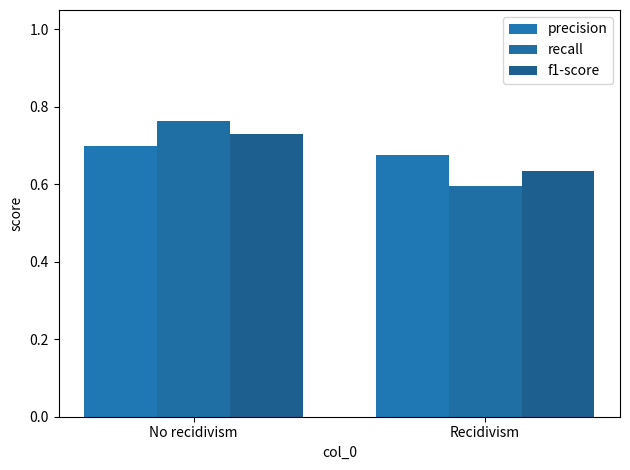

What is the total value across all series at No recidivism?

2.2